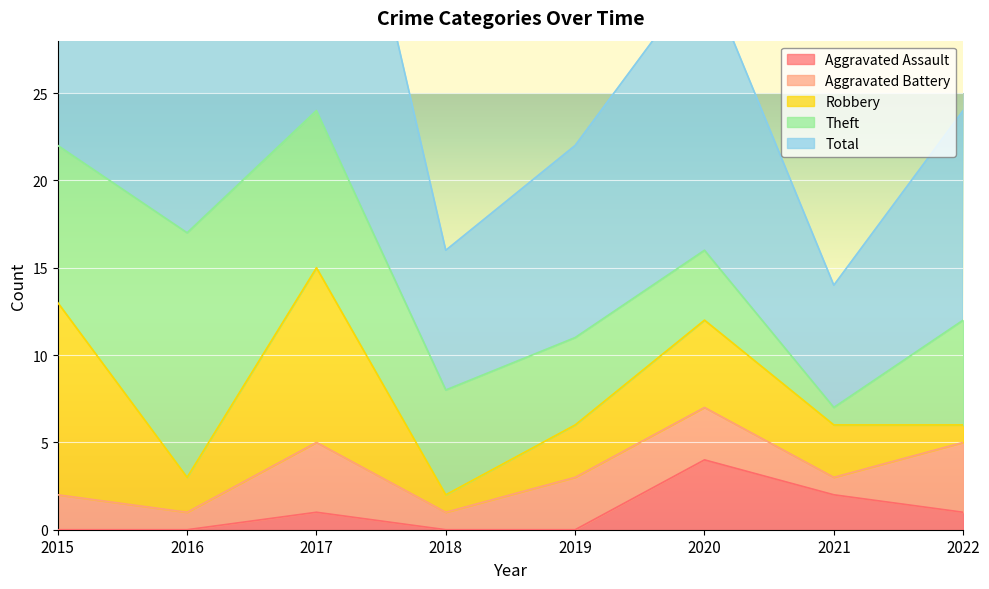

What are all the series names shown in the legend?

Aggravated Assault, Aggravated Battery, Robbery, Theft, Total